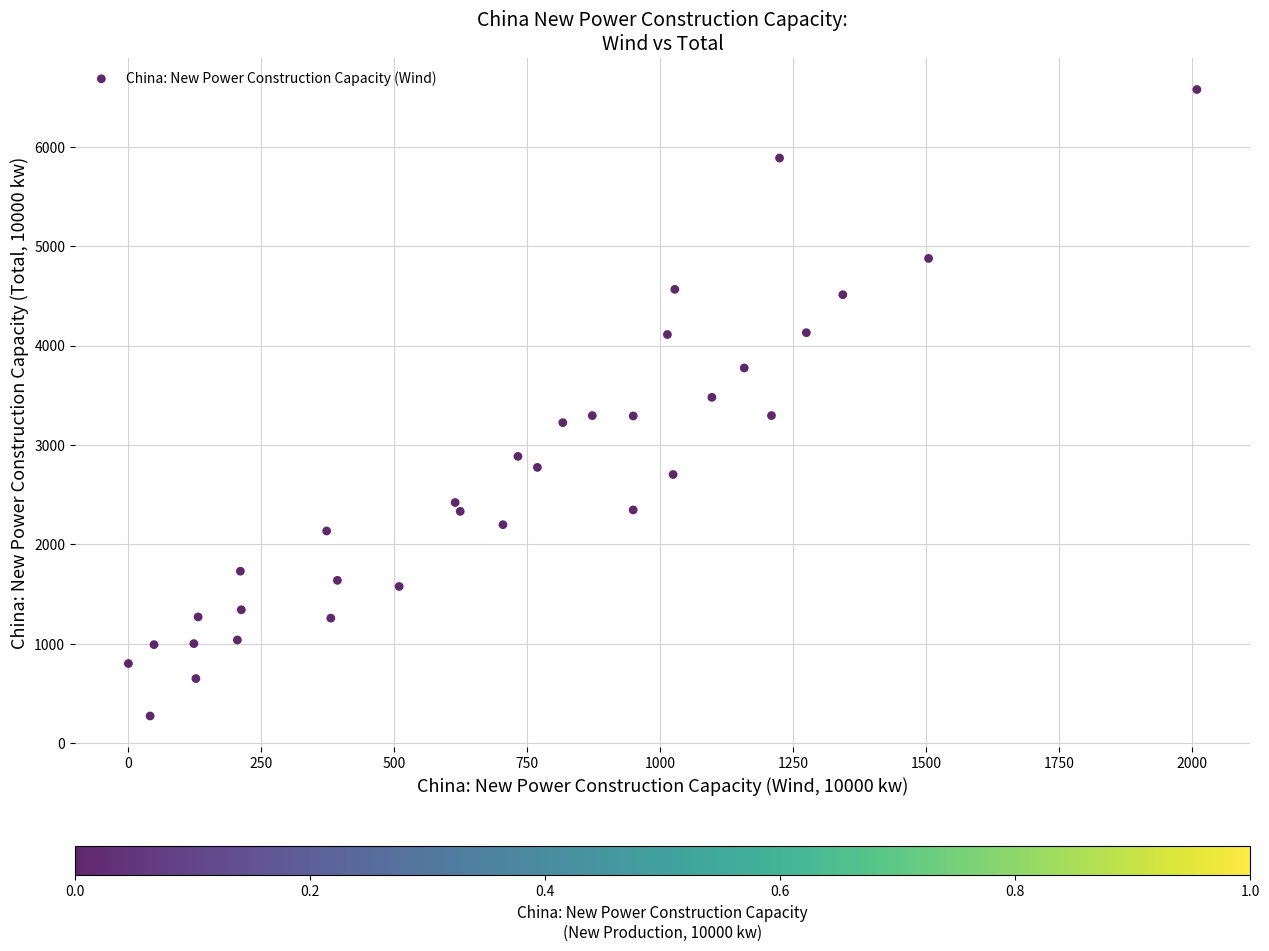

What is the range of Y values (max minus min)?

6302.2